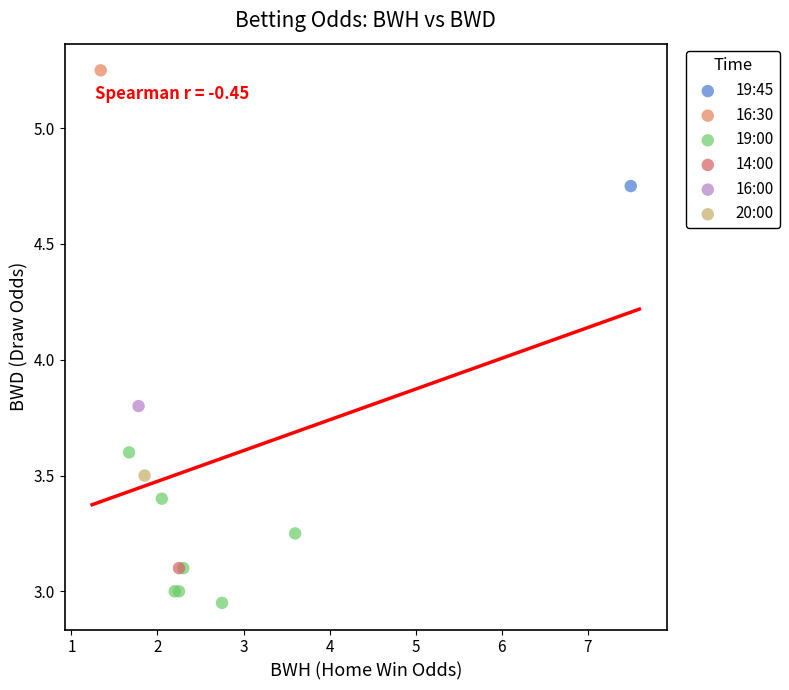

What are all the series names shown in the legend?

19:45, 16:30, 19:00, 14:00, 16:00, 20:00